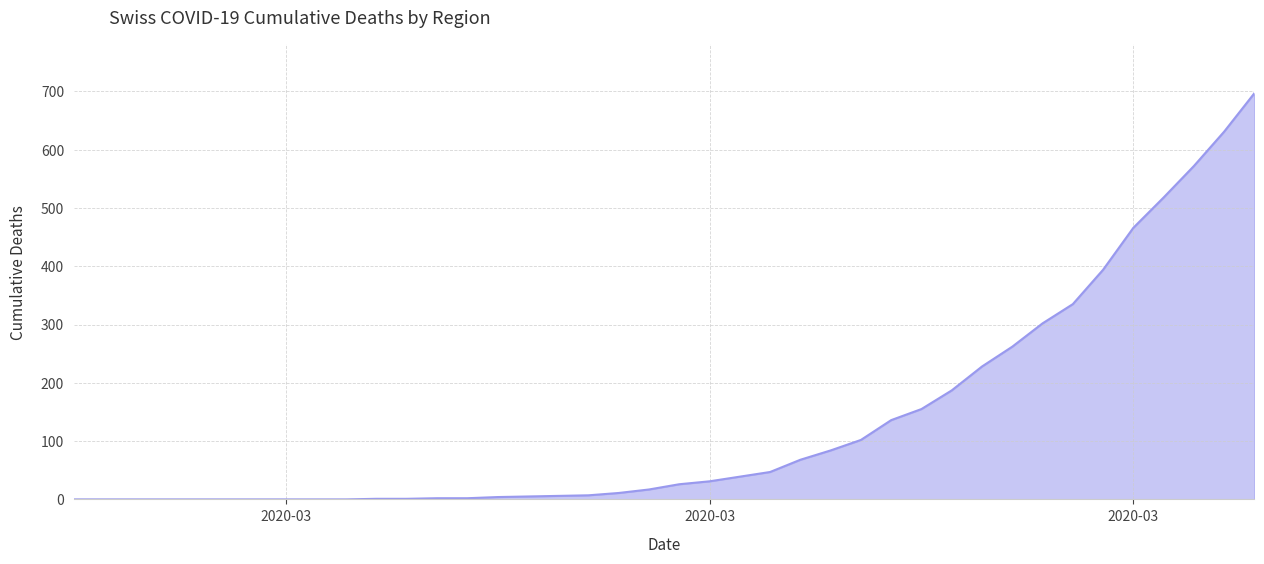

What is the greatest value displayed?

697